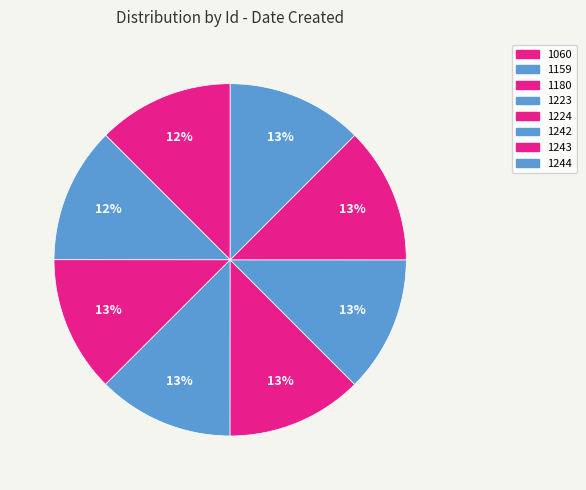

Does any single category account for the majority?

No